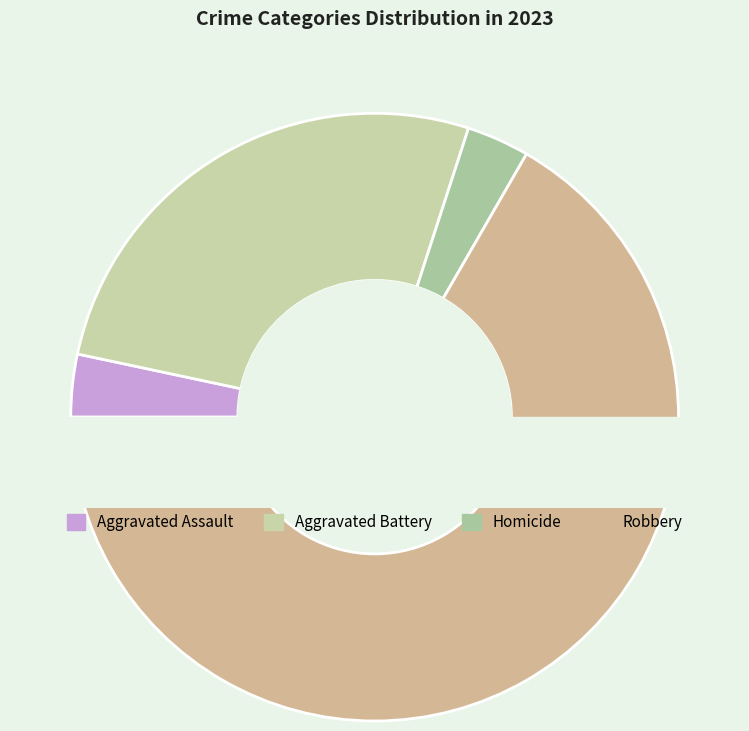

Between Aggravated Assault and Aggravated Battery, which is larger?

Aggravated Battery